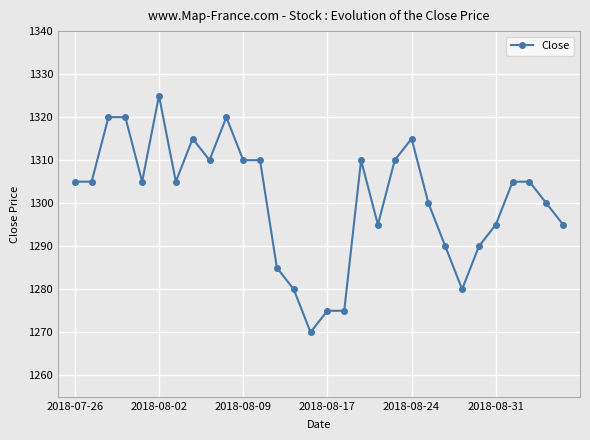

What is the greatest value displayed?

1325